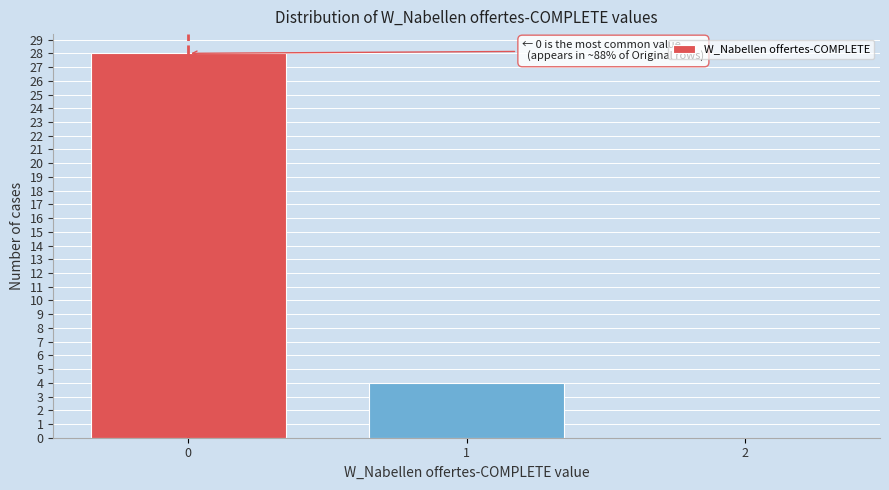

Reading left to right, what are all the values shown in this chart?

0=28	1=4	2=0